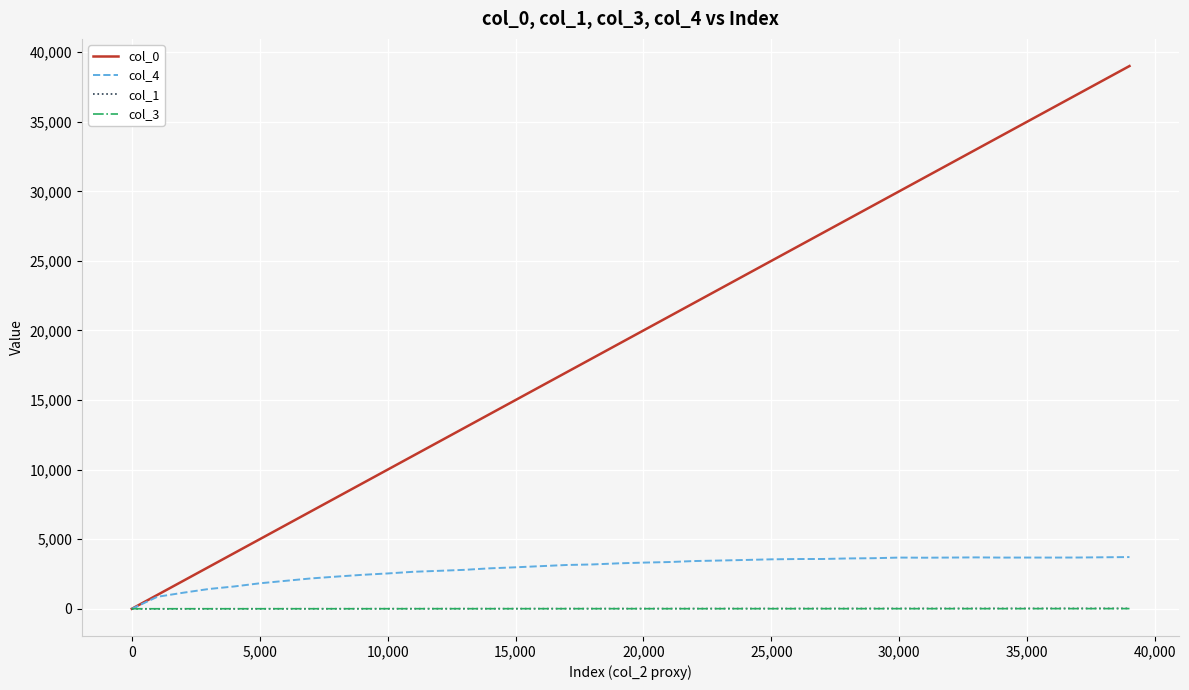

Which series has the largest total across all categories?

col_0